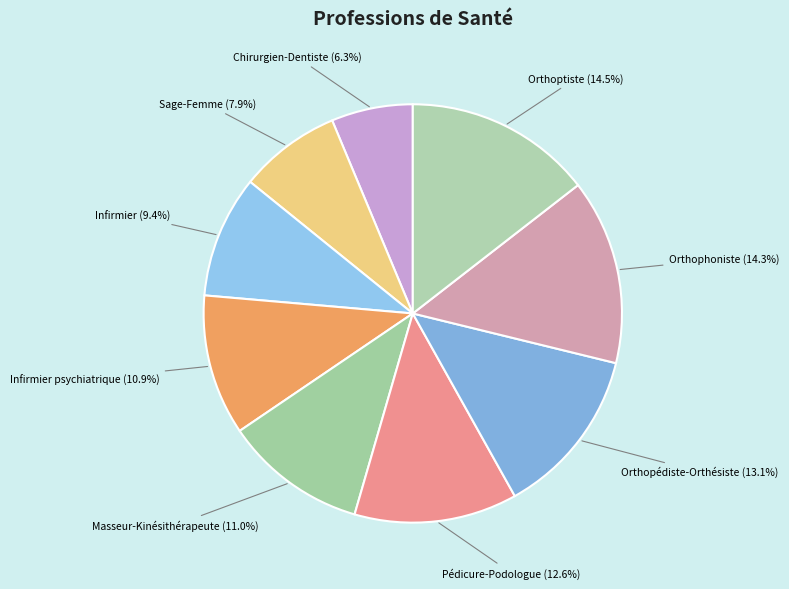

Rank the categories by value from highest to lowest.

Orthoptiste, Orthophoniste, Orthopédiste-Orthésiste, Pédicure-Podologue, Masseur-Kinésithérapeute, Infirmier psychiatrique, Infirmier, Sage-Femme, Chirurgien-Dentiste